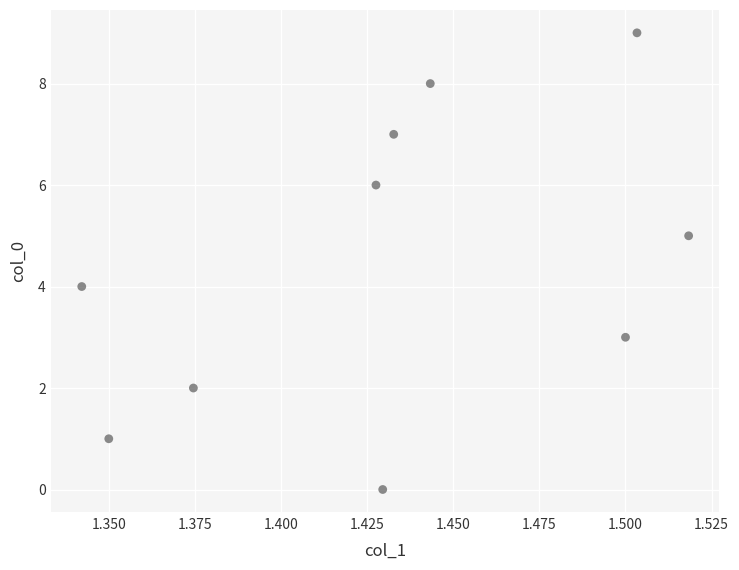

What is the range of Y values (max minus min)?

9